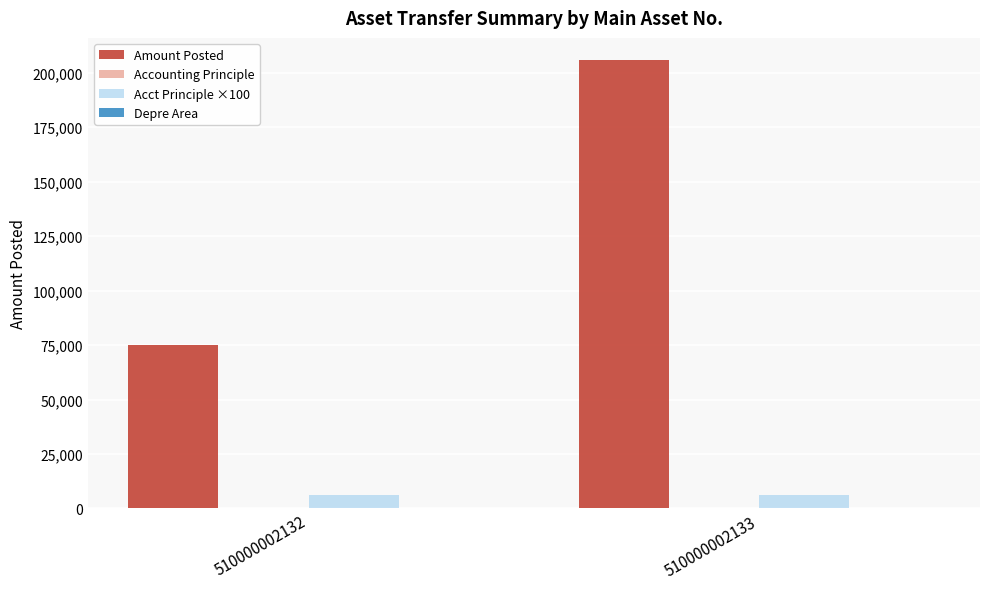

The value of Amount Posted at 510000002132 is 36126. True or false?

False